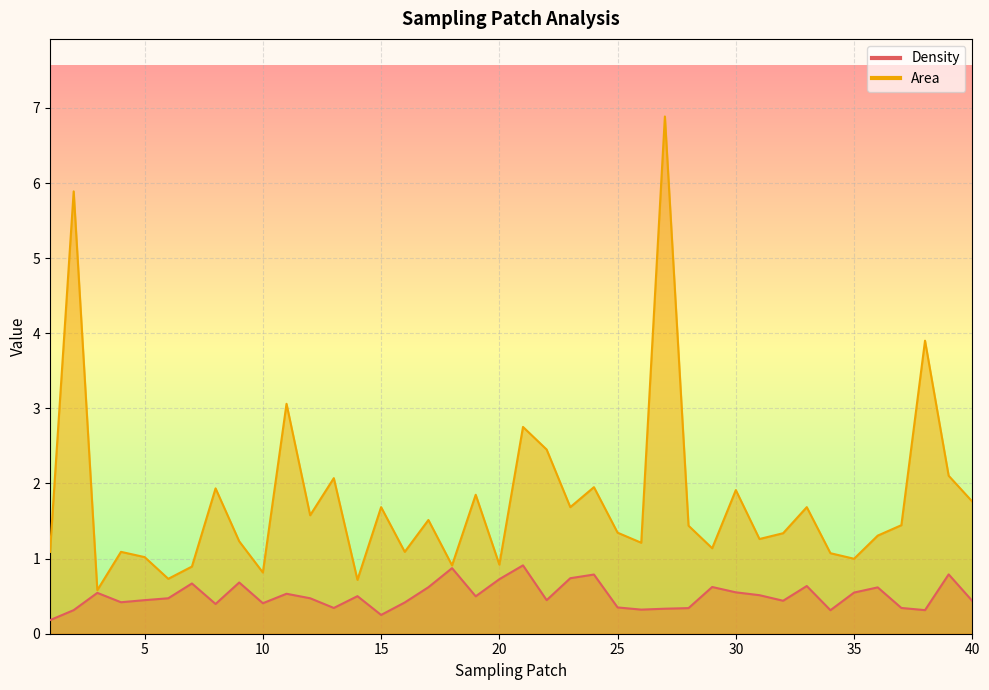

Reading right to left, what are all the values shown in this chart?

Density: 0.4	0.8	0.3	0.3	0.6	0.5	0.3	0.6	0.4	0.5	0.6	0.6	0.3	0.3	0.3	0.3	0.8	0.7	0.4	0.9	0.7	0.5	0.9	0.6	0.4	0.2	0.5	0.3	0.5	0.5	0.4	0.7	0.4	0.7	0.5	0.4	0.4	0.5	0.3	0.2
Area: 1.8	2.1	3.9	1.4	1.3	1.0	1.1	1.7	1.3	1.3	1.9	1.1	1.4	6.9	1.2	1.3	2.0	1.7	2.5	2.8	0.9	1.9	0.9	1.5	1.1	1.7	0.7	2.1	1.6	3.1	0.8	1.2	1.9	0.9	0.7	1.0	1.1	0.6	5.9	1.1